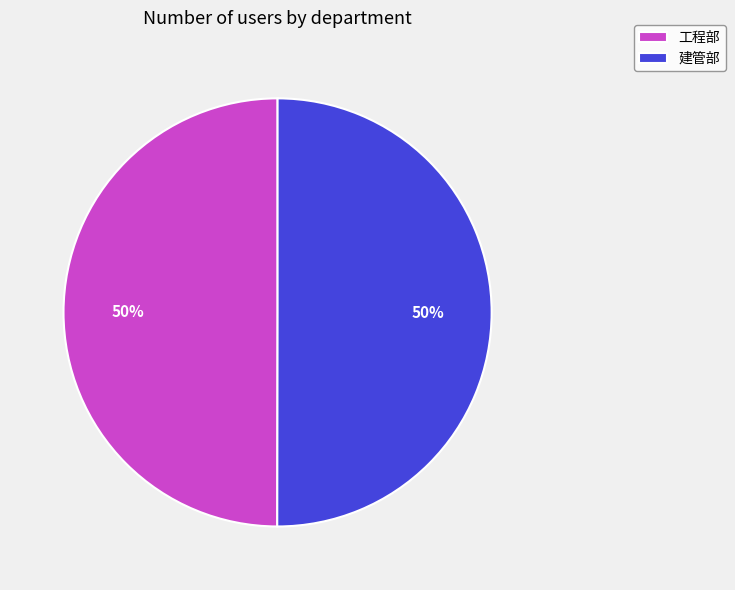

Approximately how many times larger is the value at 工程部 compared to 建管部?

1.0